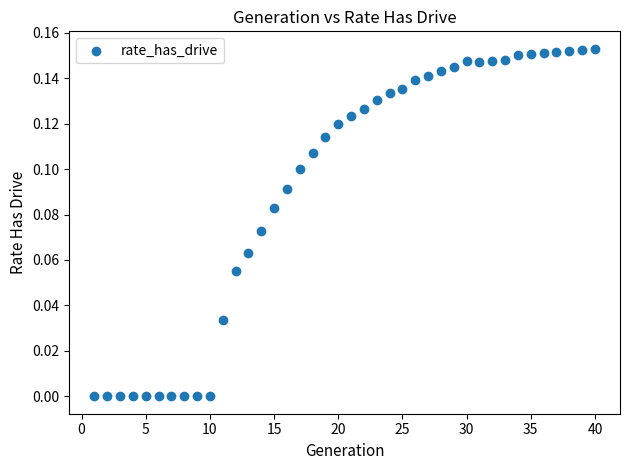

What is the range of X values (max minus min)?

39.0